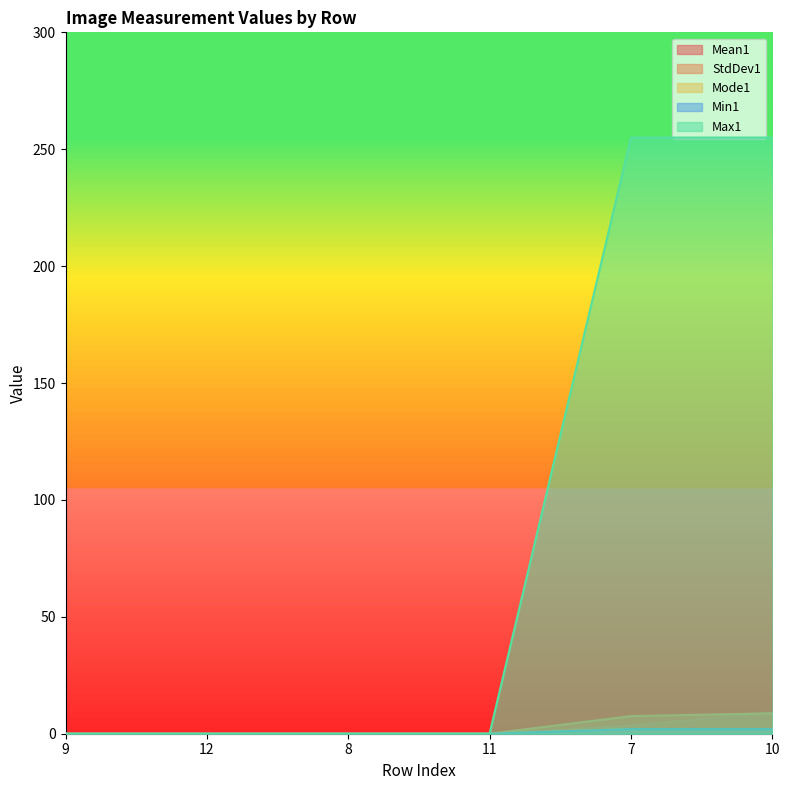

Is the value of Mean1 at 10 greater than the value of Max1 at 11?

Yes